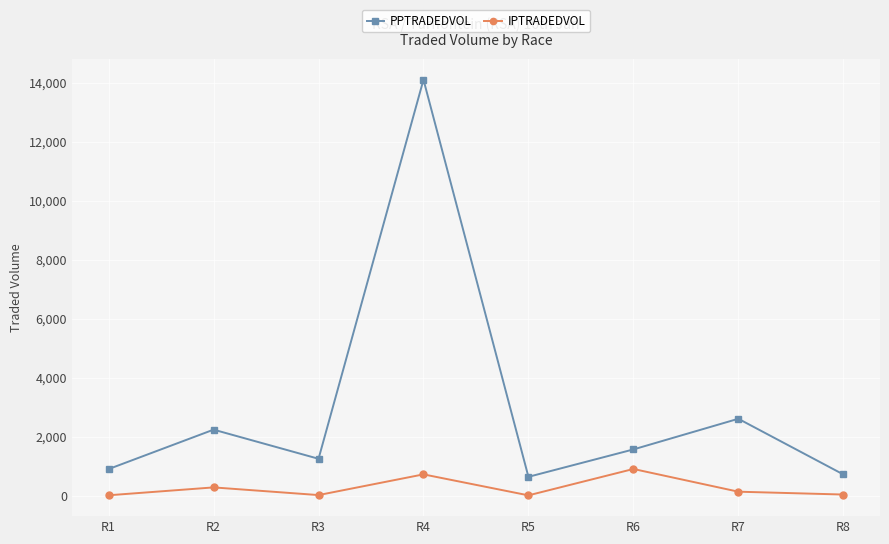

Which series has the largest total across all categories?

PPTRADEDVOL